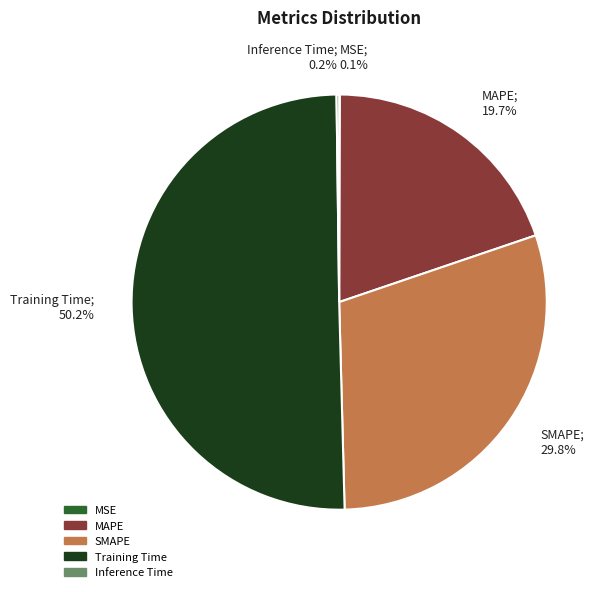

Is it true that Training Time is 61% of the pie?

False